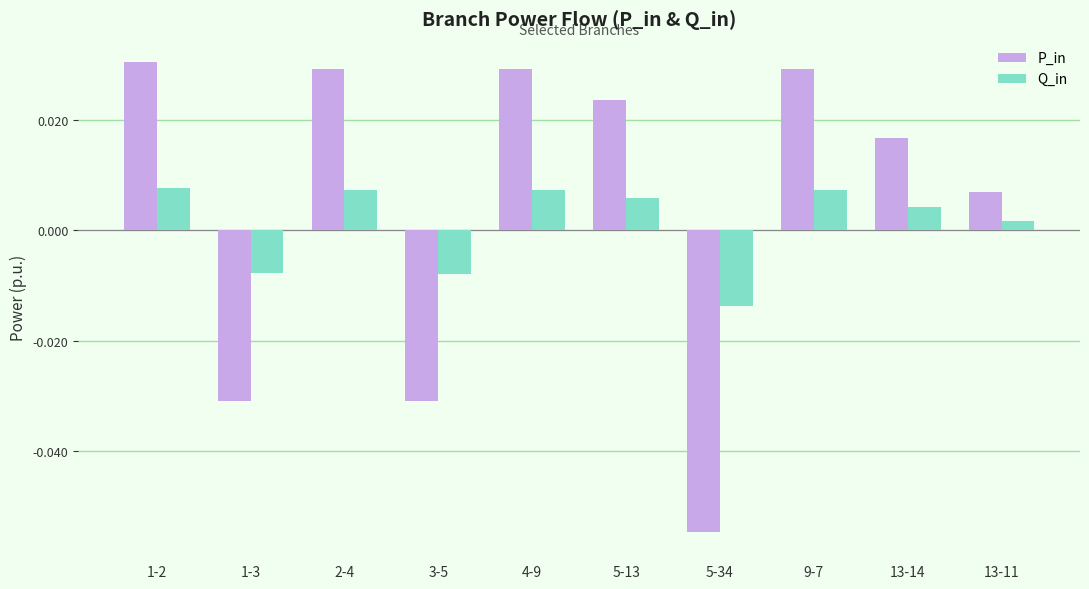

Rank the series by their maximum value, from lowest to highest.

Q_in, P_in